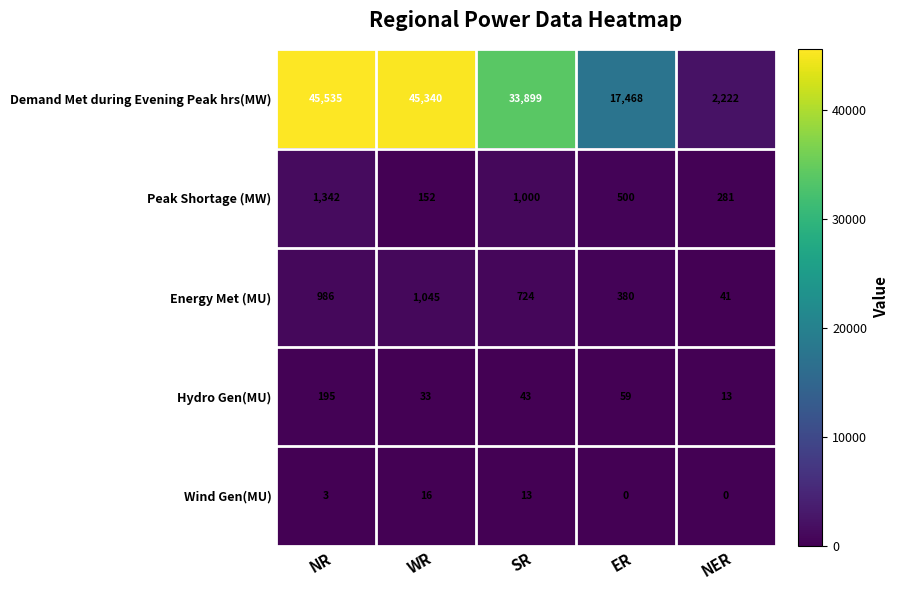

Is it true that Demand Met during Evening Peak hrs(MW) equals 31110 at ER?

False